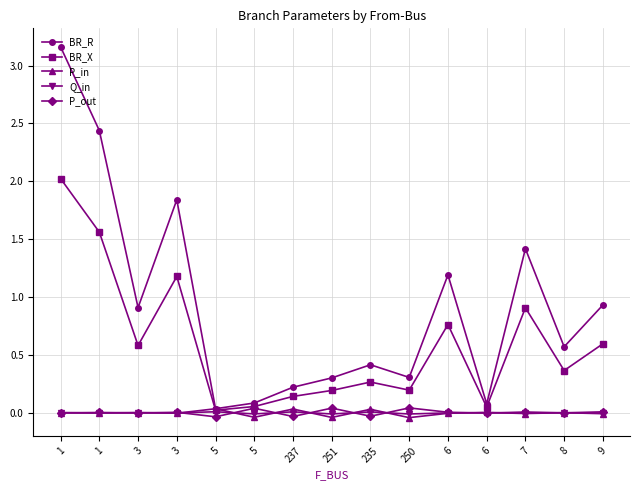

How many lines are shown in the chart?

5